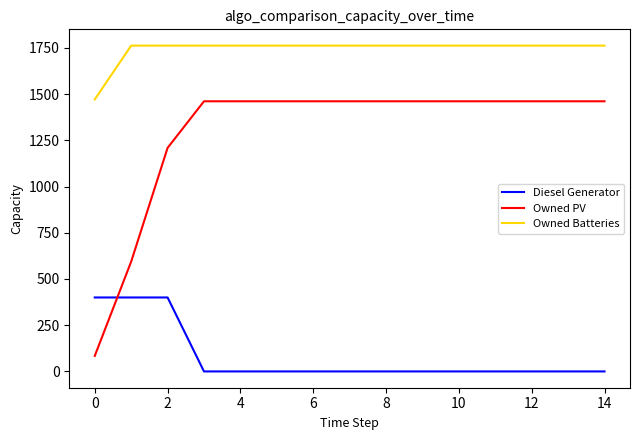

List the series in order of their overall mean, lowest first.

Diesel Generator, Owned PV, Owned Batteries